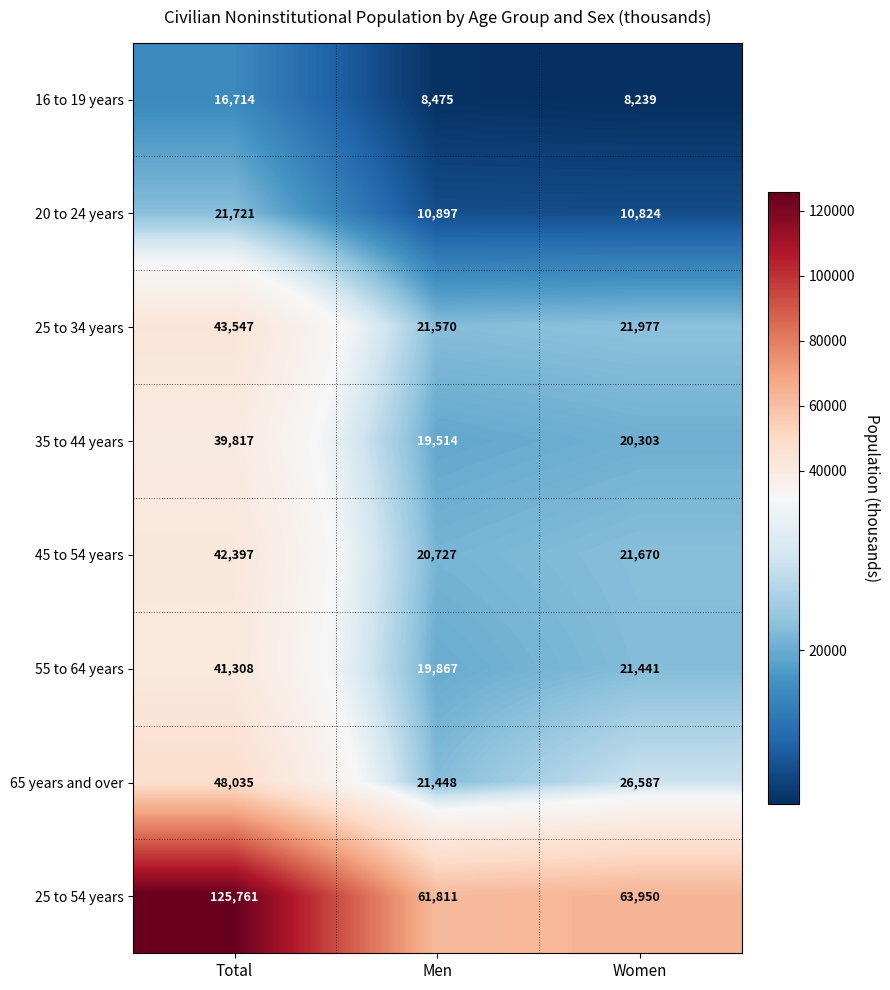

Reading left to right, what are all the values shown in this chart?

16 to 19 years: 16714	8475	8239
20 to 24 years: 21721	10897	10824
25 to 34 years: 43547	21570	21977
35 to 44 years: 39817	19514	20303
45 to 54 years: 42397	20727	21670
55 to 64 years: 41308	19867	21441
65 years and over: 48035	21448	26587
25 to 54 years: 125761	61811	63950